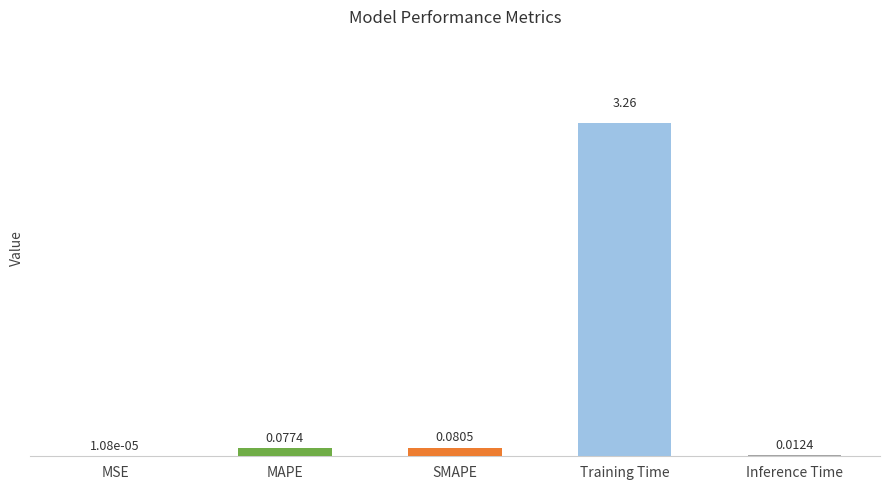

What is the difference between the maximum and minimum values?

3.3